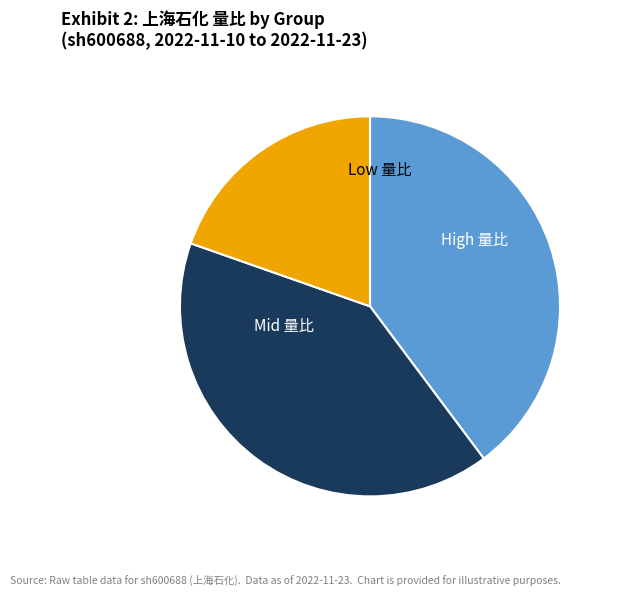

Does any single category account for the majority?

No